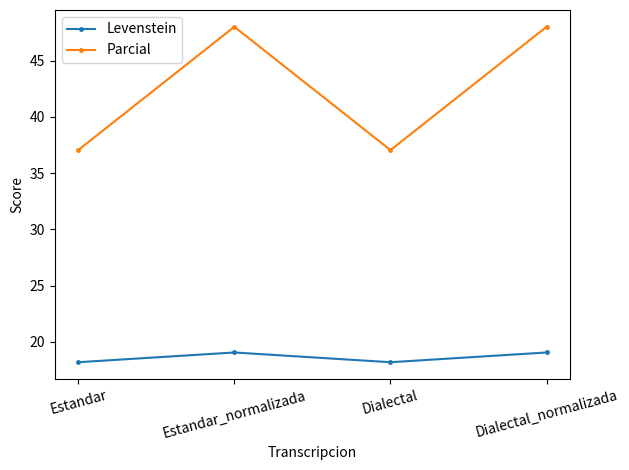

Read the Levenstein value at Dialectal.

18.2